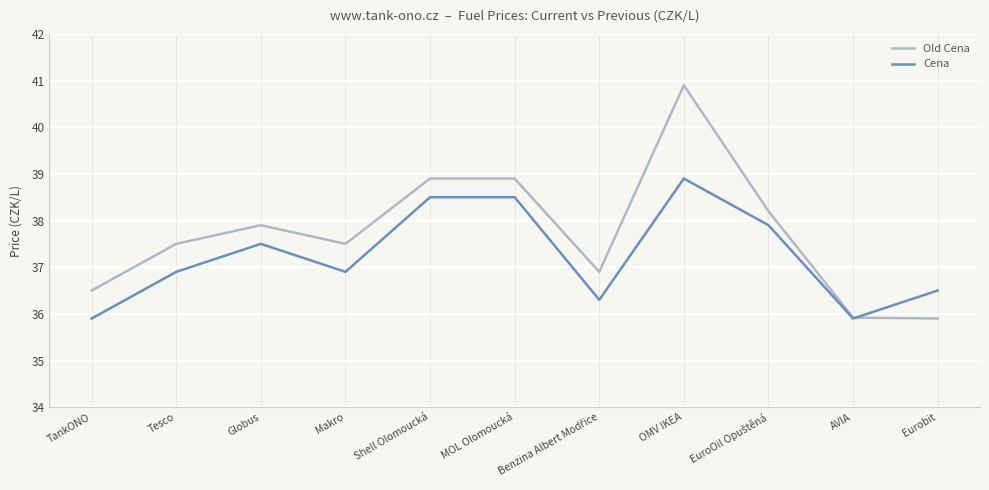

What is the total value across all series at Tesco?

74.4